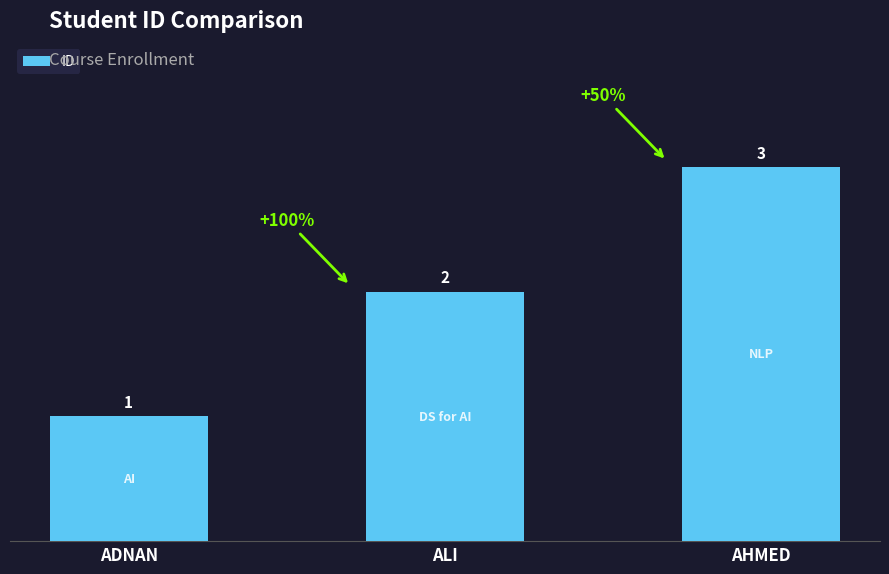

Reading left to right, what are all the values shown in this chart?

1	2	3